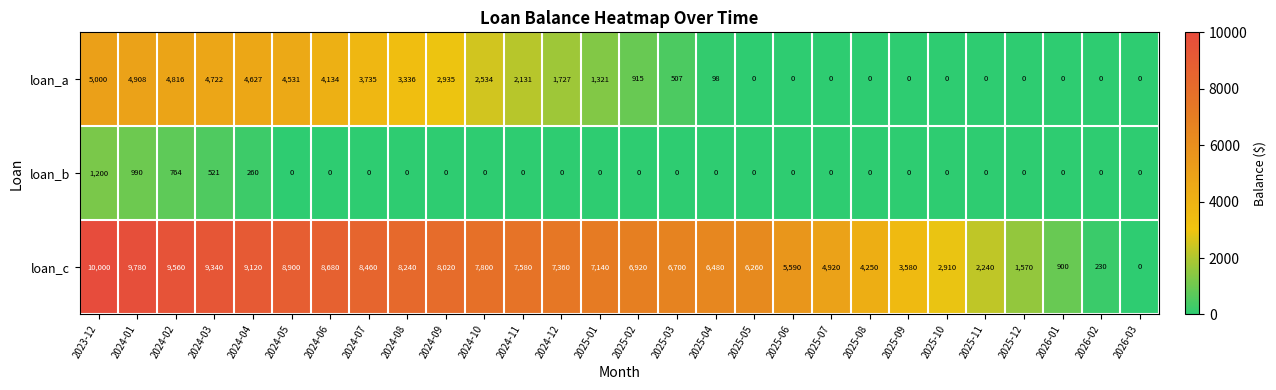

Which series has the largest total across all categories?

loan_c